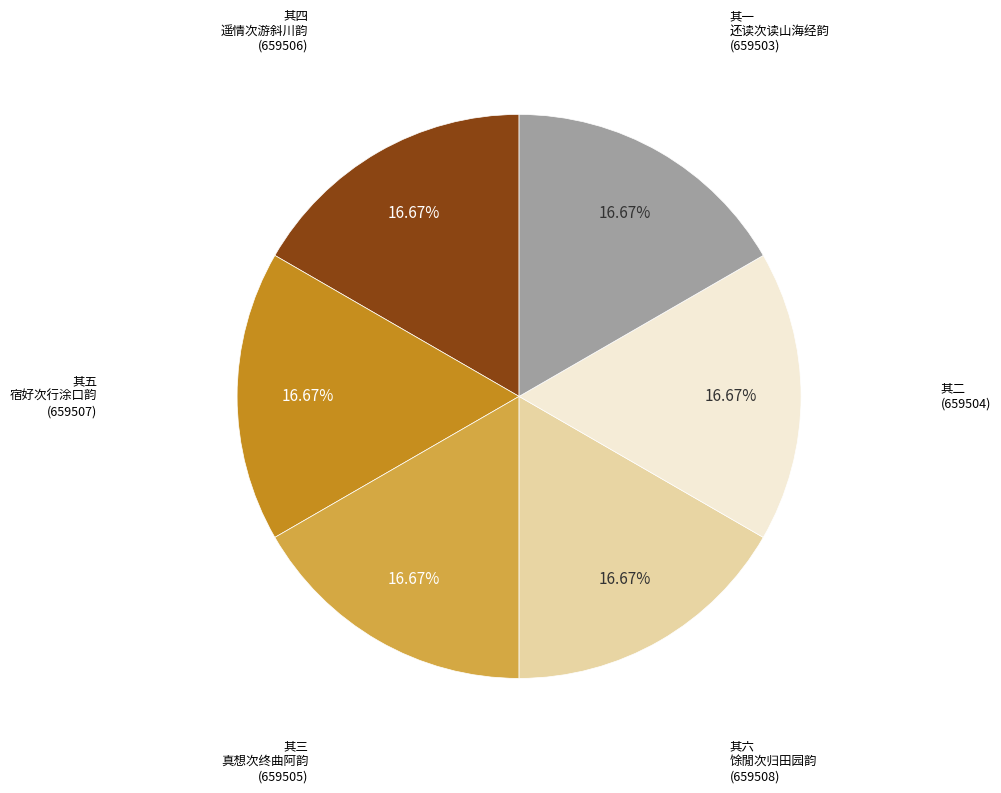

Does any single category account for the majority?

No